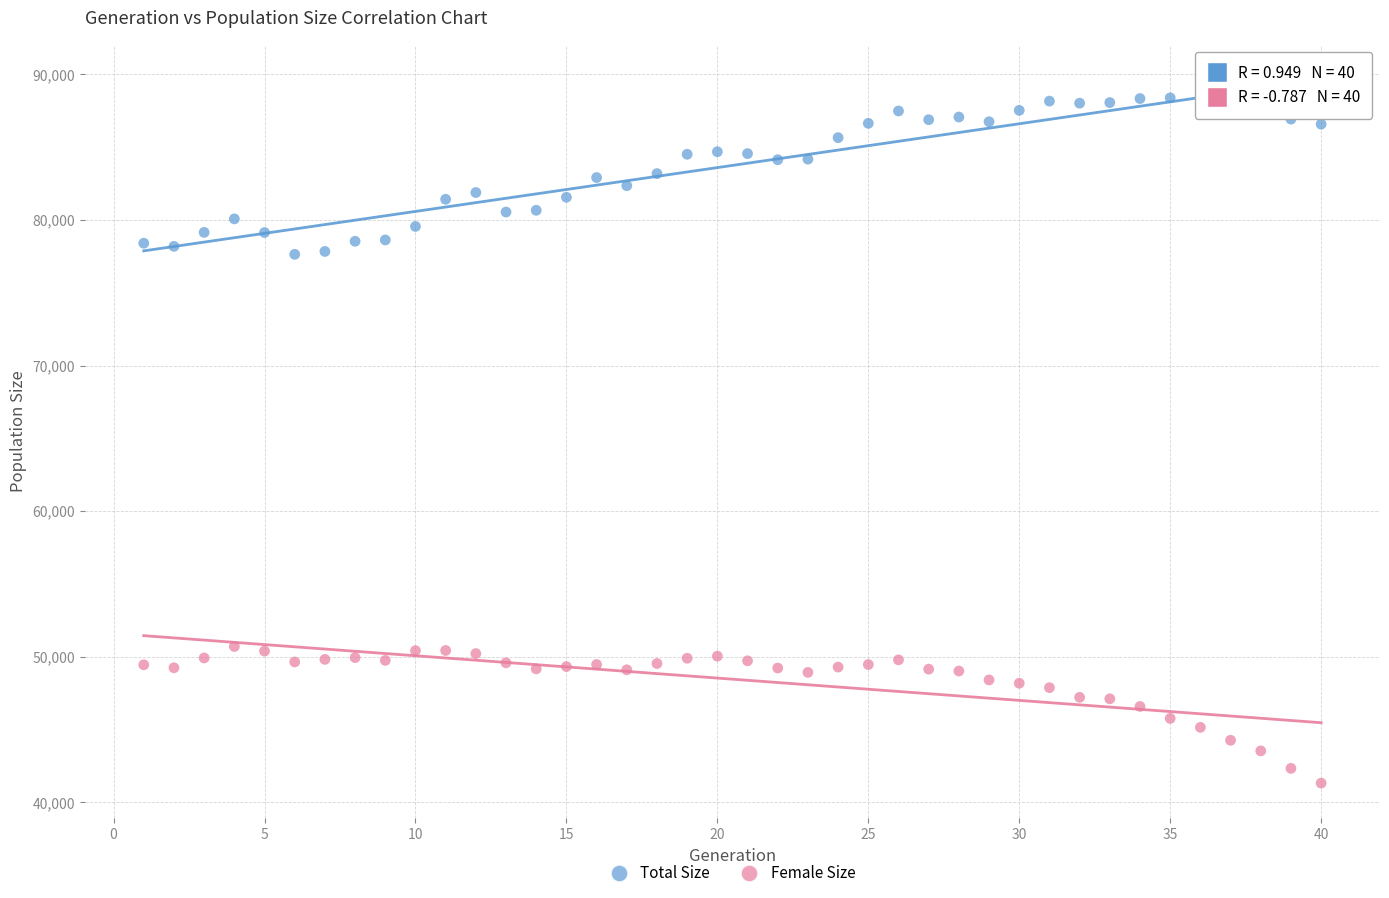

Which series reaches the maximum Y coordinate?

Total Size